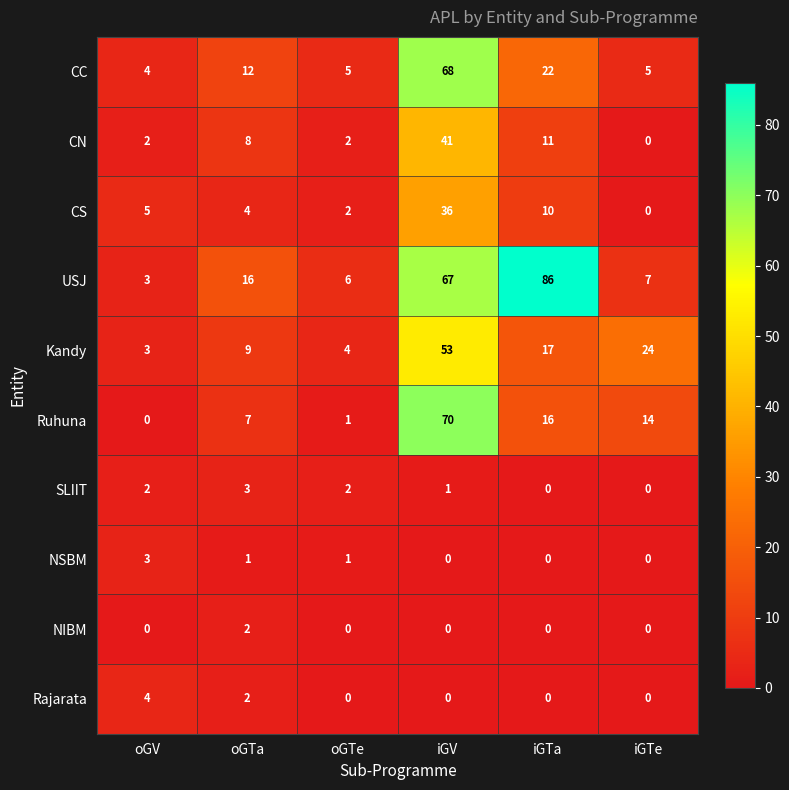

At which category is the sum across all series the highest?

iGV